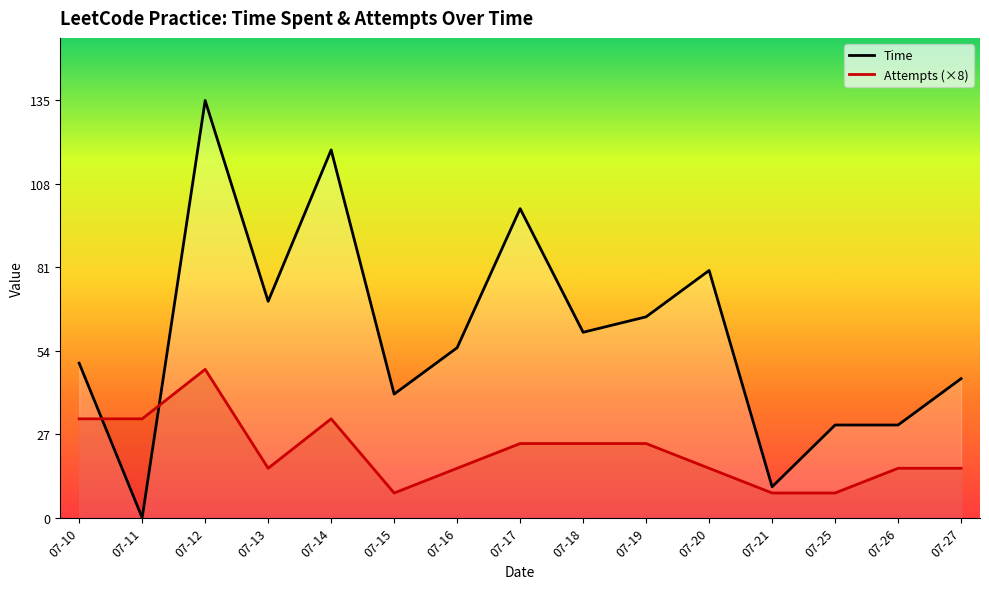

Reading left to right, extract all data points from this chart.

Time: 07-10=50	07-11=0	07-12=135	07-13=70	07-14=119	07-15=40	07-16=55	07-17=100	07-18=60	07-19=65	07-20=80	07-21=10	07-25=30	07-26=30	07-27=45
Attempts (×8): 07-10=32	07-11=32	07-12=48	07-13=16	07-14=32	07-15=8	07-16=16	07-17=24	07-18=24	07-19=24	07-20=16	07-21=8	07-25=8	07-26=16	07-27=16